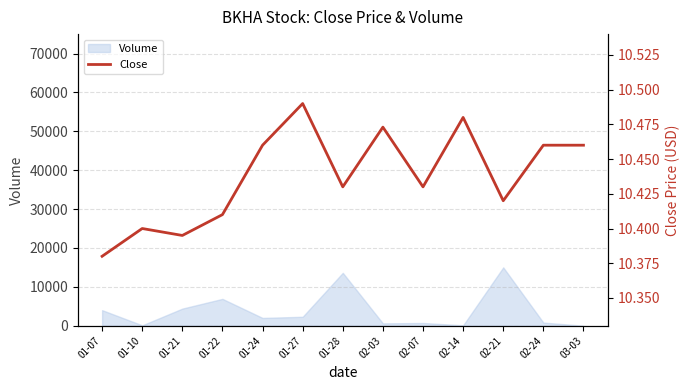

Reading left to right, extract all data points from this chart.

10.4	10.4	10.4	10.4	10.5	10.5	10.4	10.5	10.4	10.5	10.4	10.5	10.5